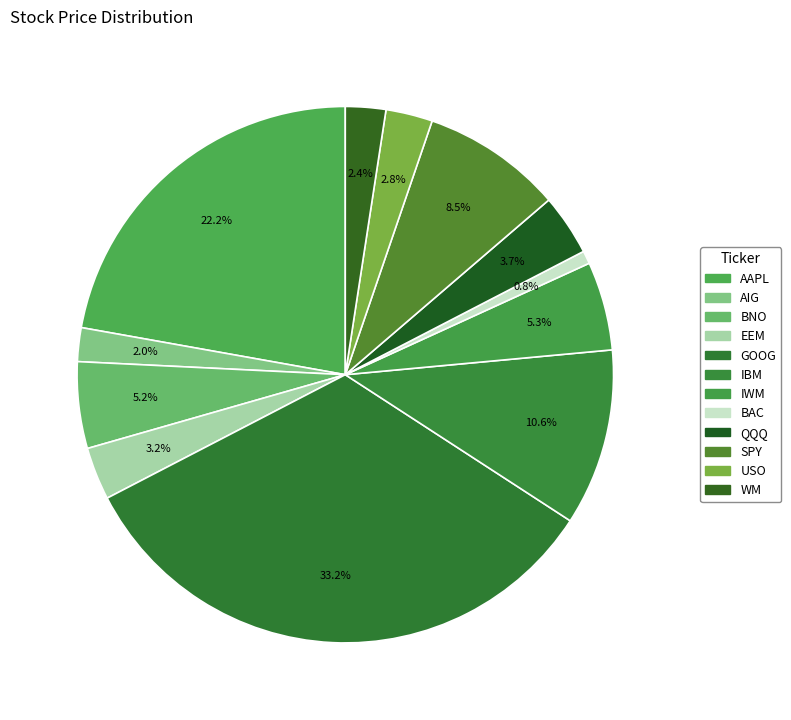

Is there a majority slice in this chart?

No